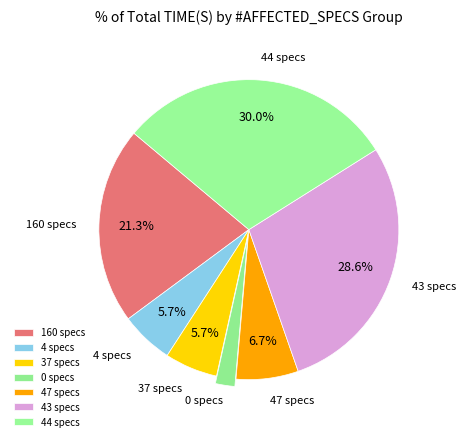

Is there any slice that represents more than half of the pie?

No